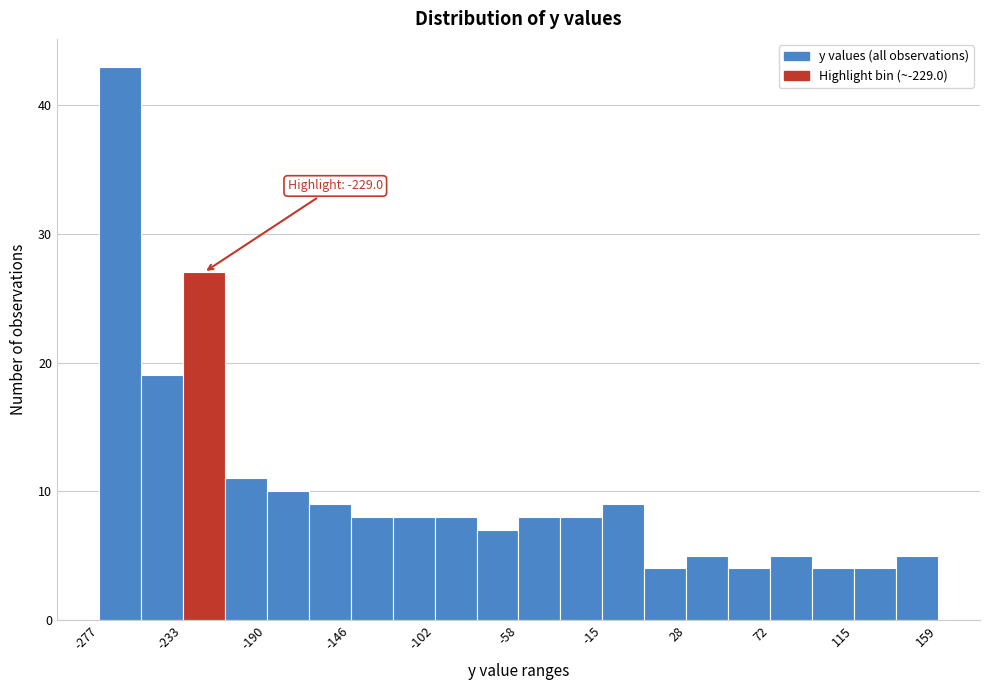

Over which range of the x-axis is the bar tallest?

-275 to -255